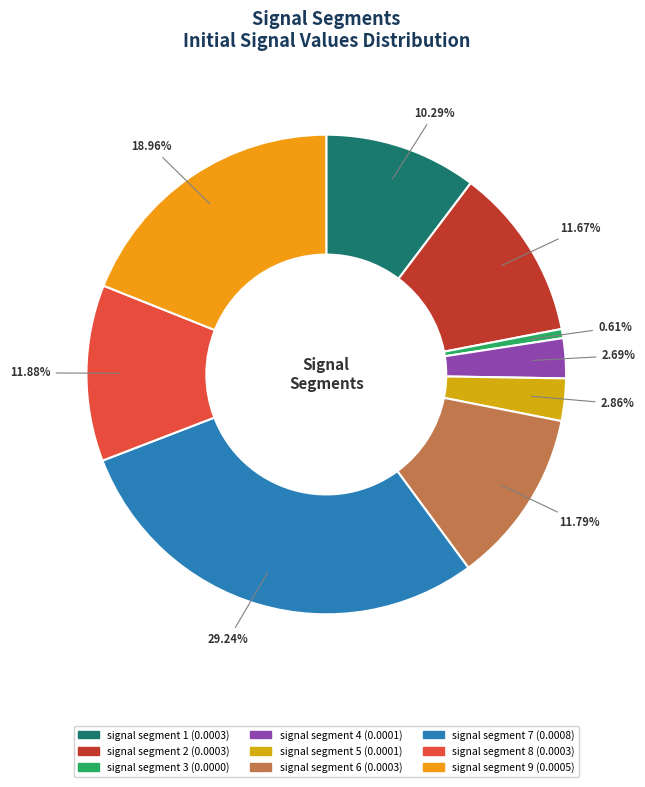

Is it true that signal segment 3 is 1% of the pie?

True